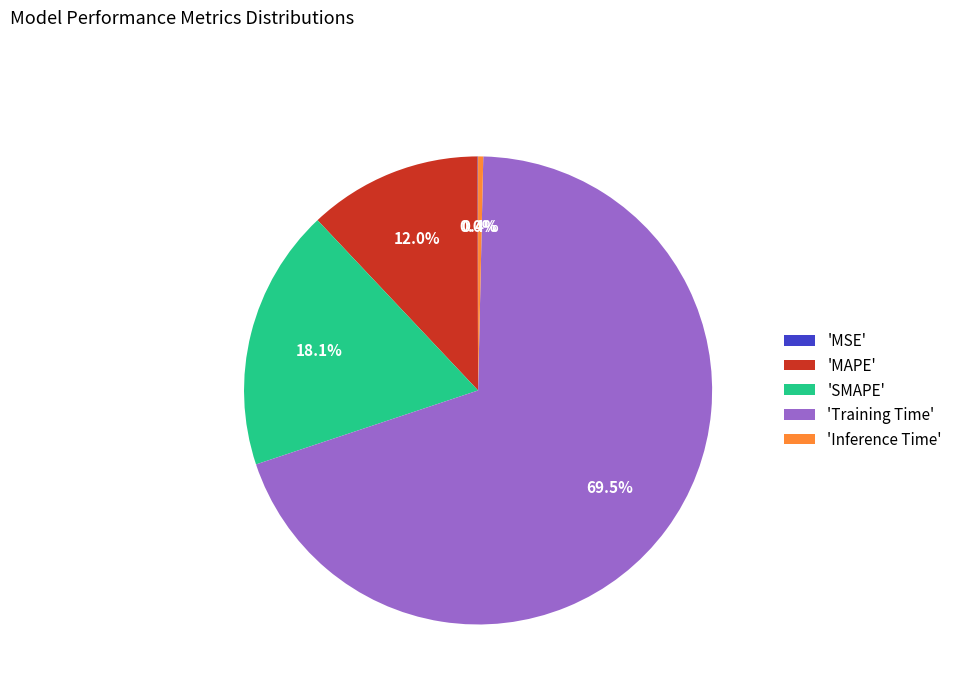

What percentage is NOT represented by 'SMAPE'?

81.9%